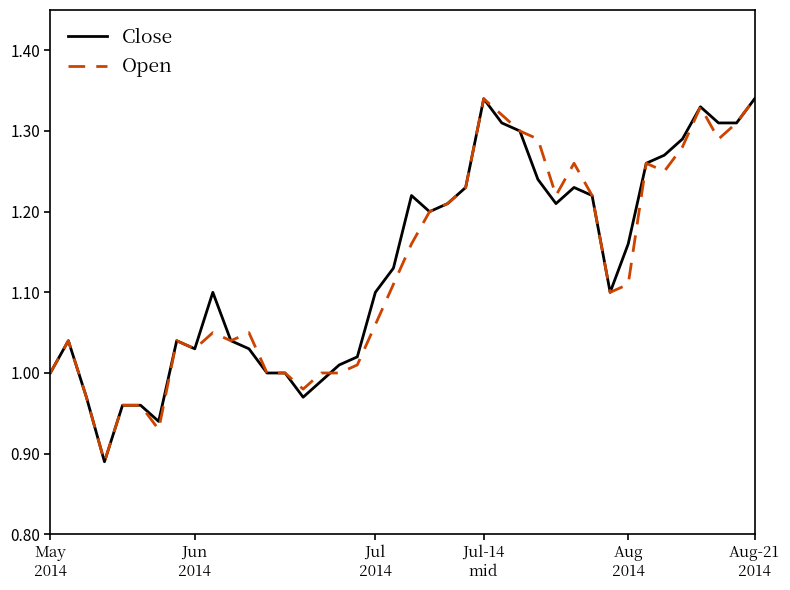

What is the sum of all Open values?

45.1